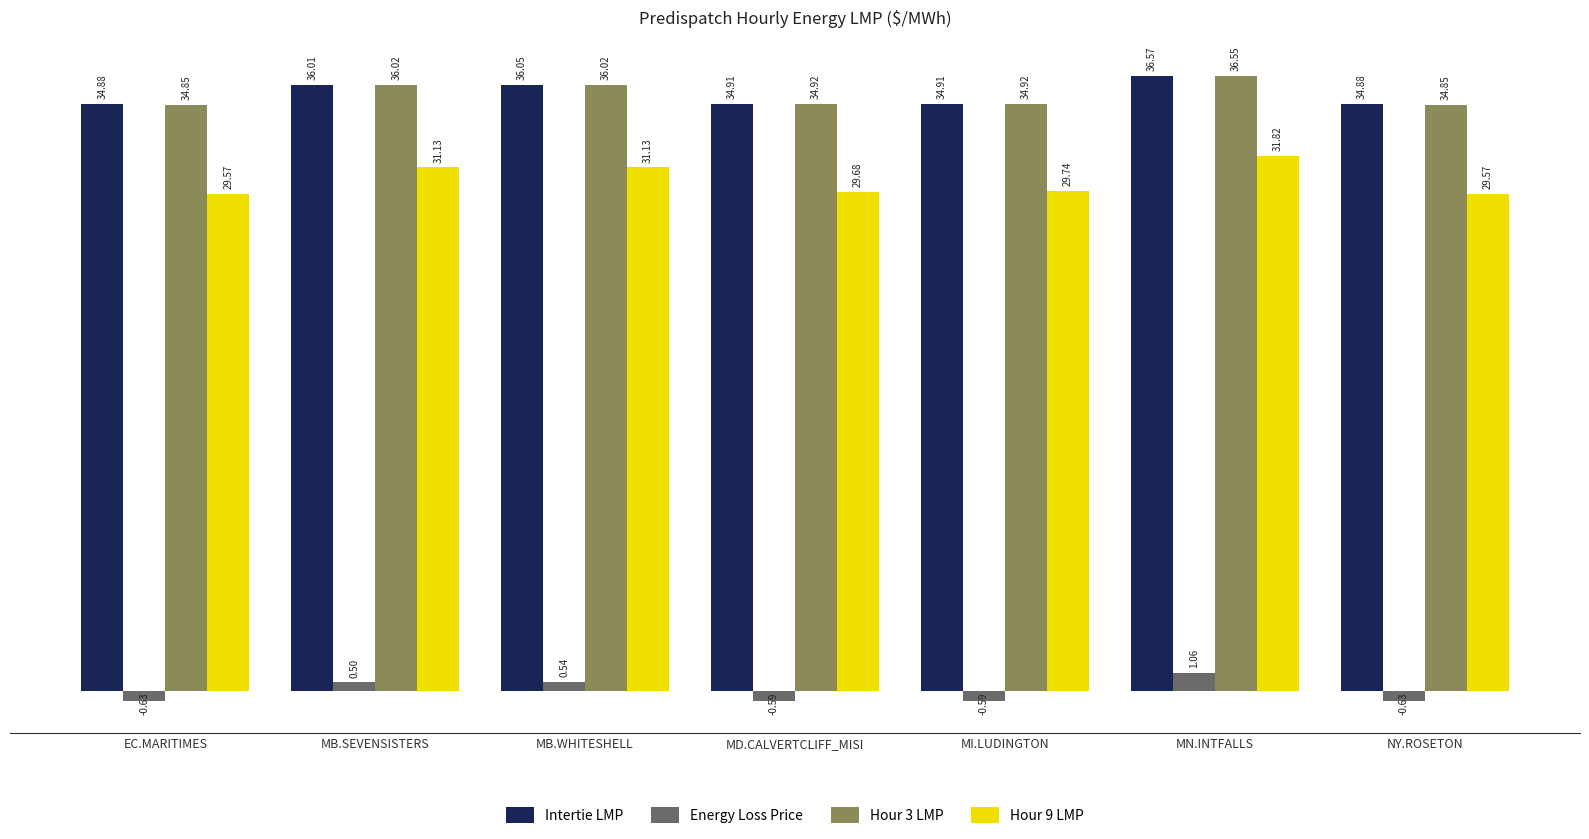

What is the difference between the highest and lowest values at MD.CALVERTCLIFF_MISI?

35.5